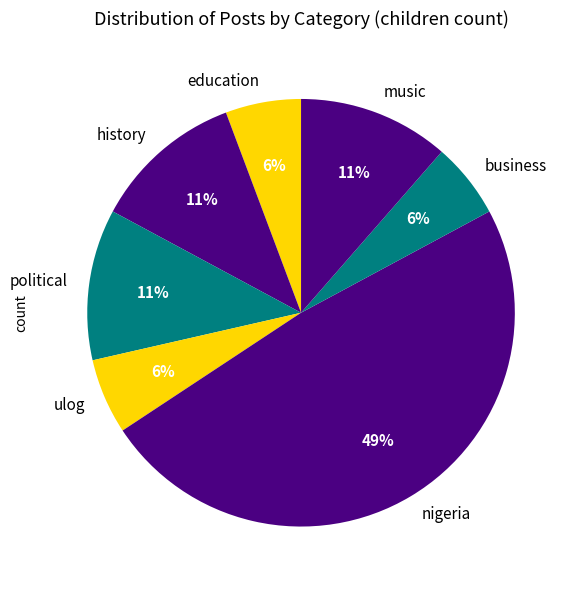

Is the sum of history and political greater than half?

No